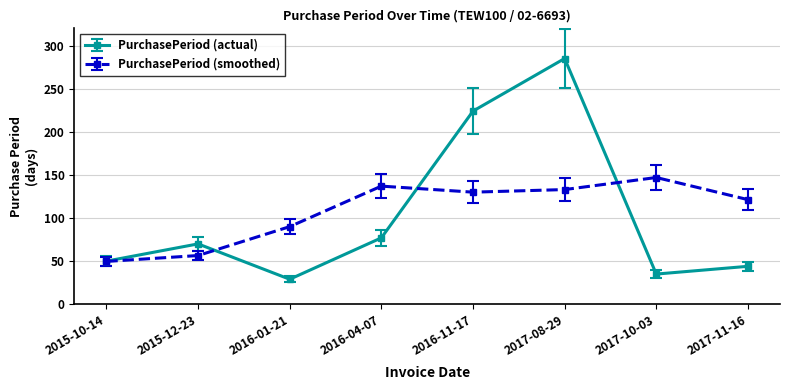

Reading left to right, transcribe all the data shown in this chart.

PurchasePeriod (actual): 2015-10-14=50.0	2015-12-23=70.0	2016-01-21=29.0	2016-04-07=77.0	2016-11-17=224.0	2017-08-29=285.0	2017-10-03=35.0	2017-11-16=44.0
PurchasePeriod (smoothed): 2015-10-14=49.7	2015-12-23=56.5	2016-01-21=90.0	2016-04-07=137.0	2016-11-17=130.0	2017-08-29=133.0	2017-10-03=147.0	2017-11-16=121.3